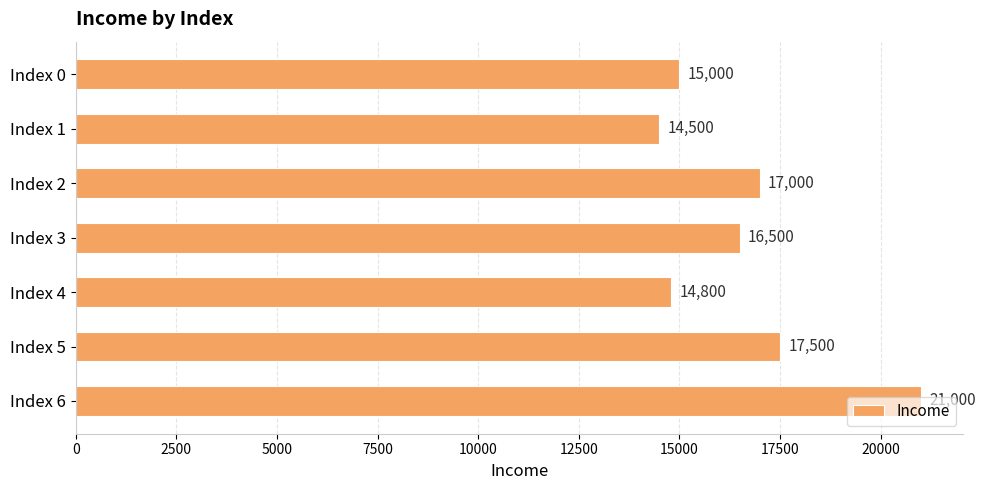

How many bars are there in total?

7